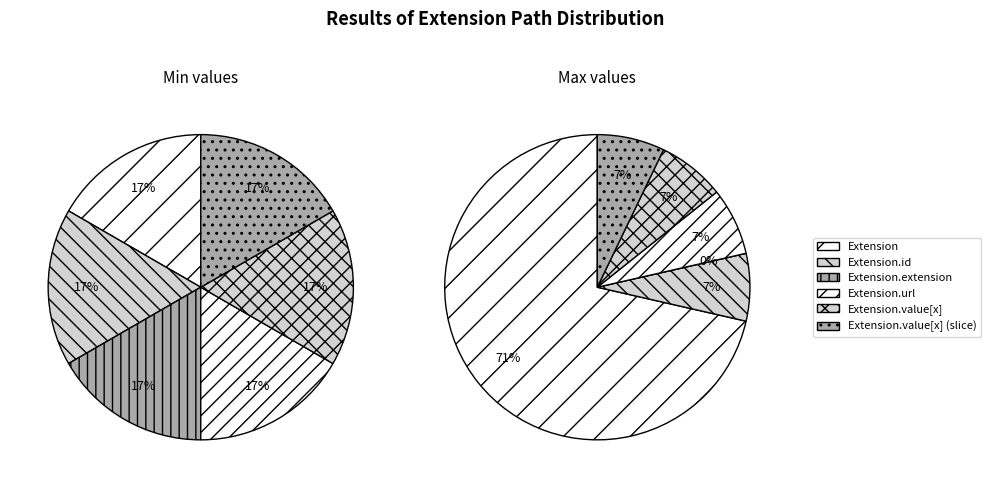

Is it true that Extension is 11% of the pie?

False